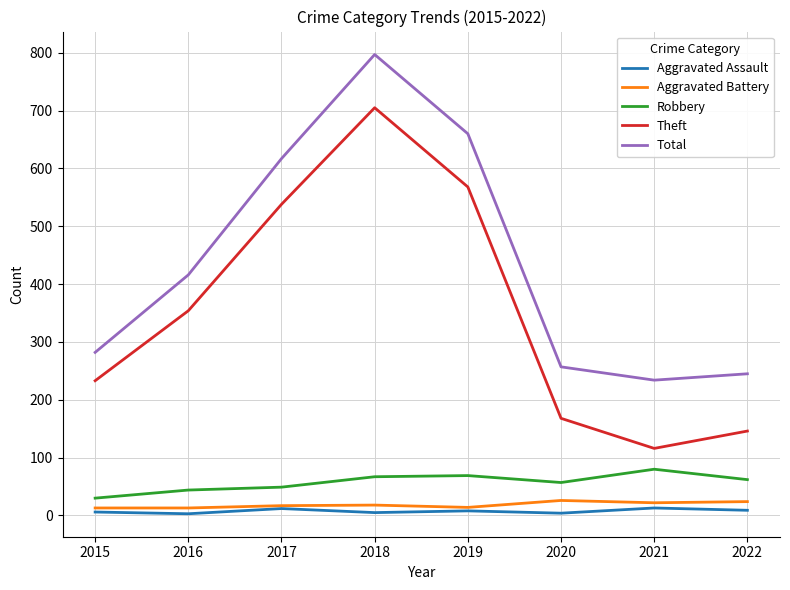

At which category is the sum across all series the highest?

2018